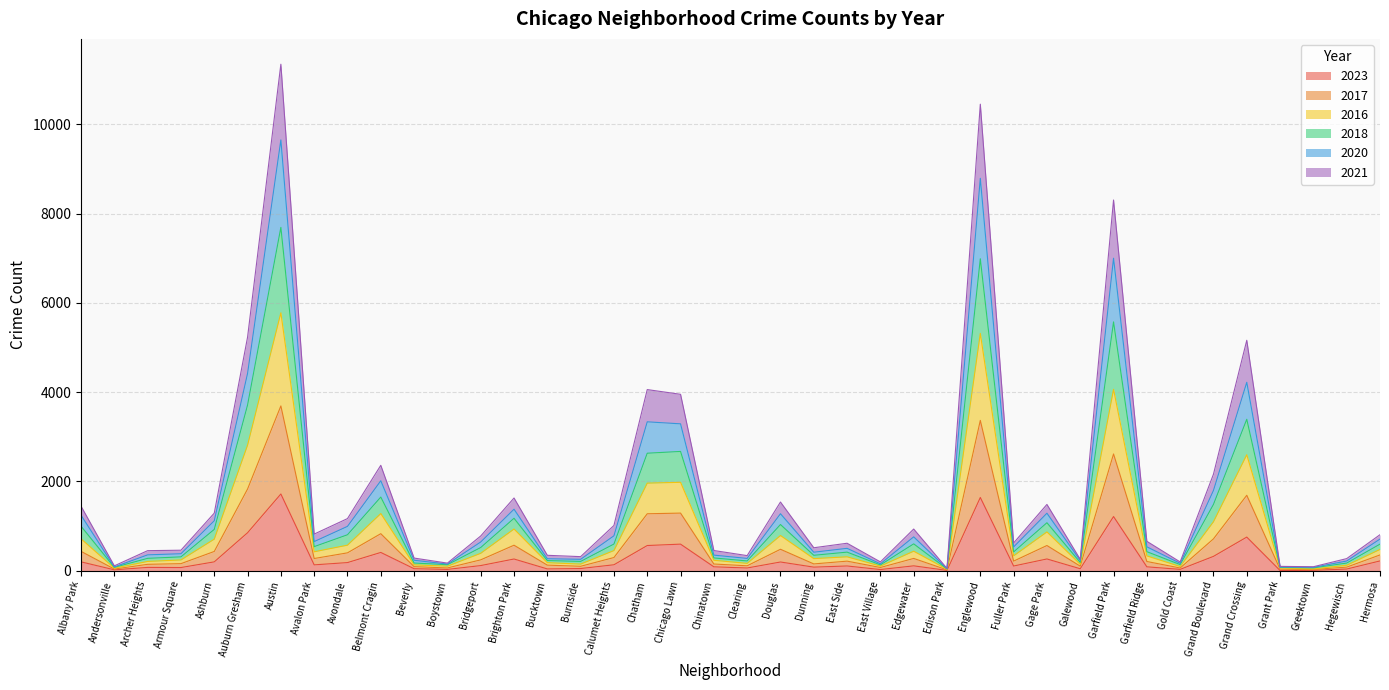

What position from the left is Ashburn?

5